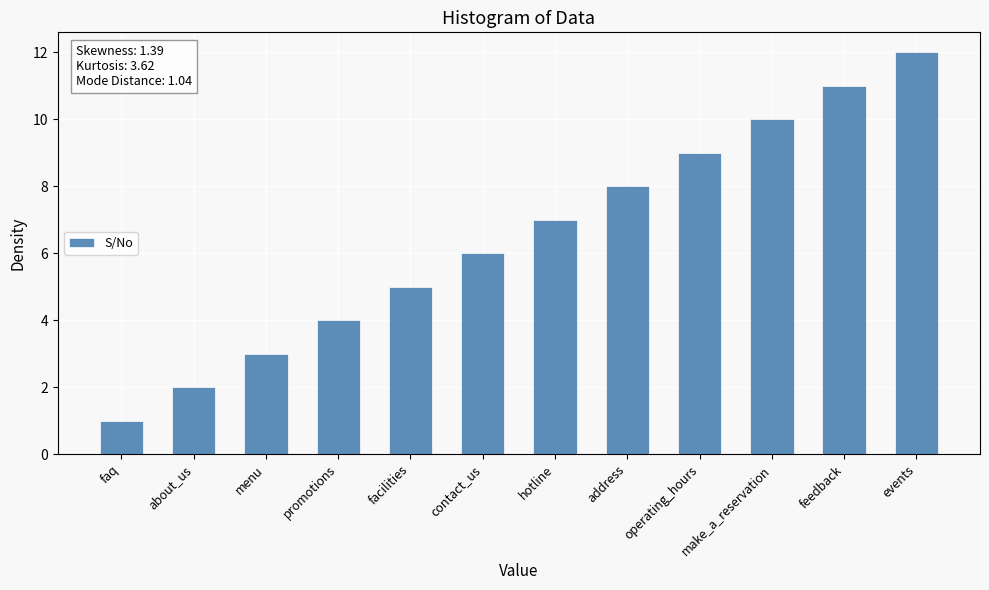

Is it true that the value at make_a_reservation is 13?

False